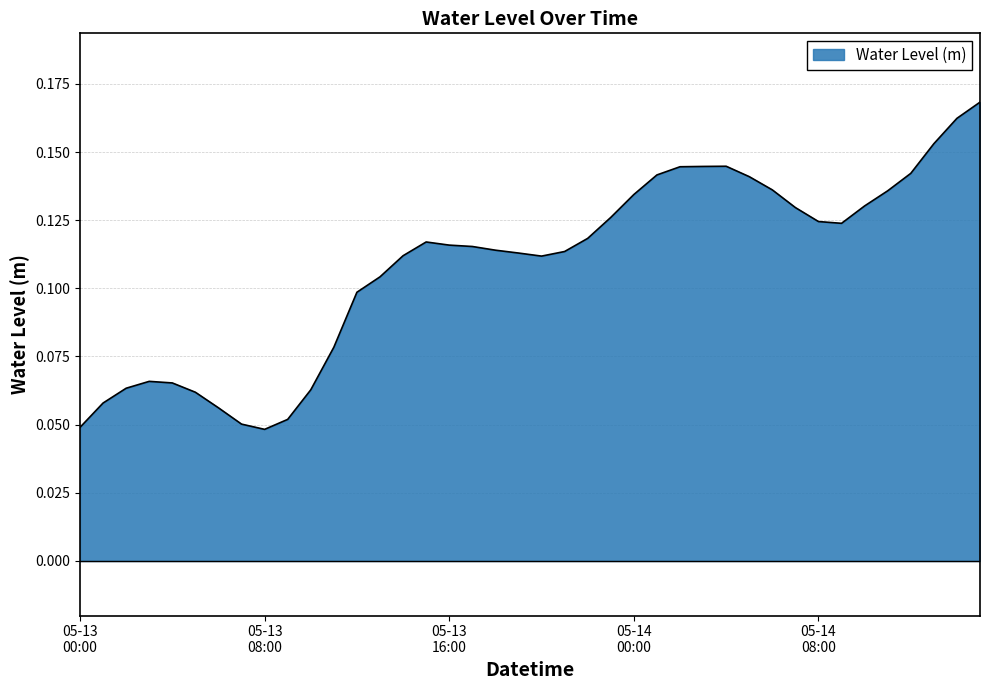

What is the average value?

0.1